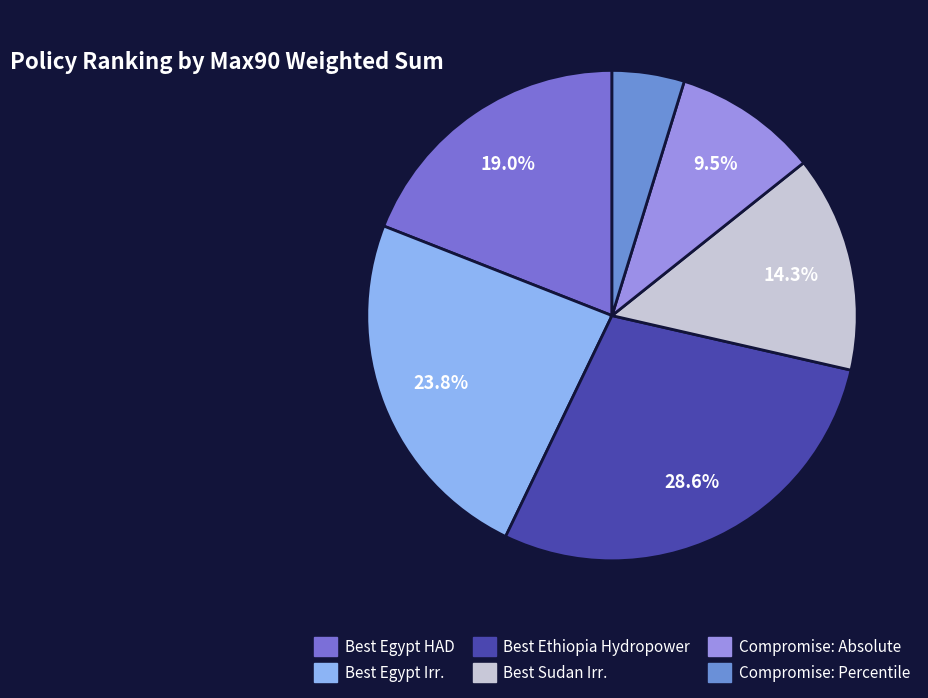

Is it true that Compromise: Percentile is 5% of the pie?

True